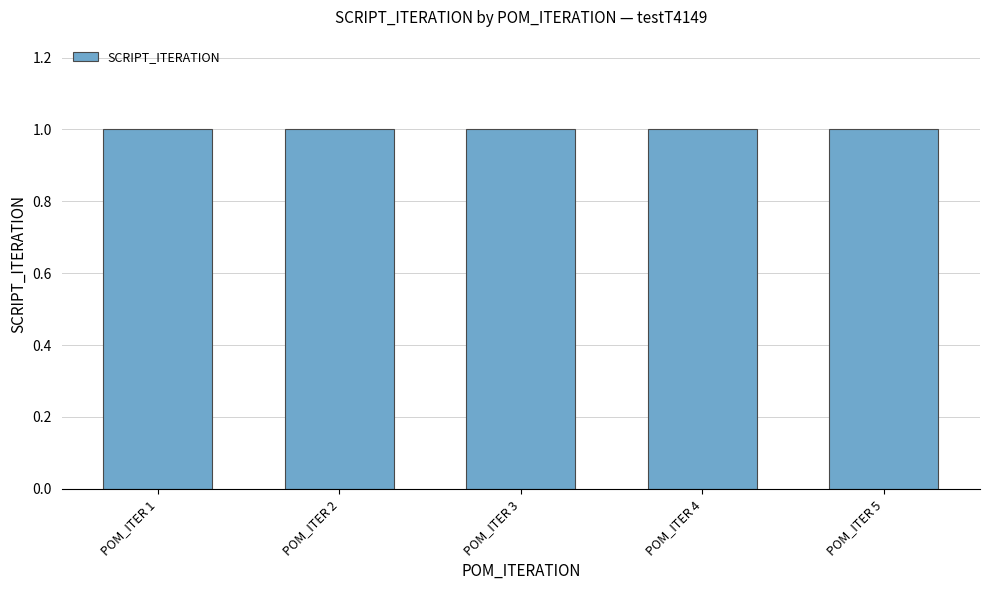

How many bars are there in total?

5